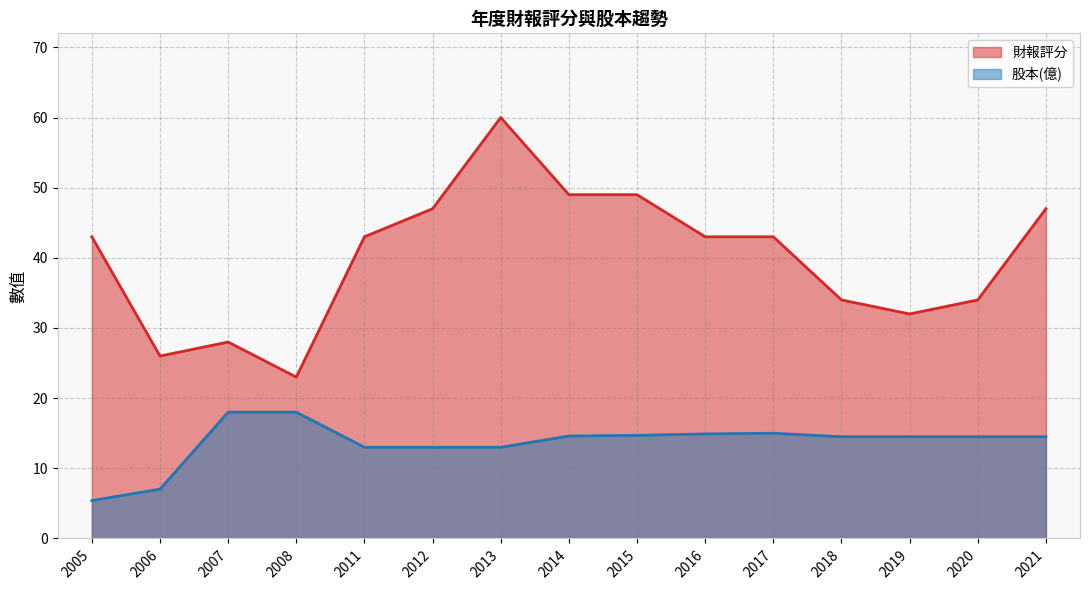

At which category is the sum across all series the highest?

2013